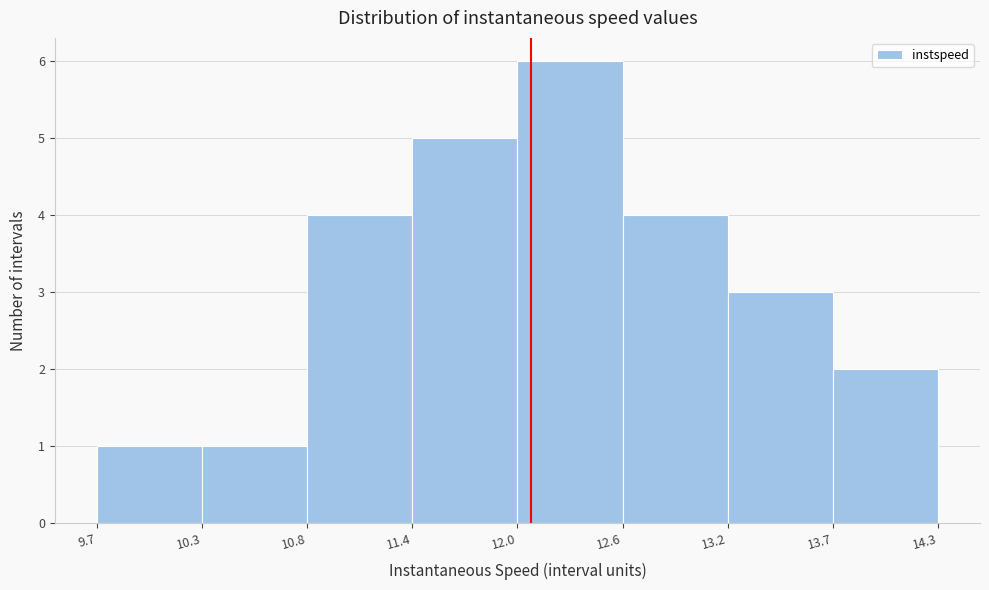

Reading left to right, list every bar in this chart as the range it spans on the x-axis followed by its height. The values are not printed on the chart, so give them approximately, as read against the axis.

9.7 to 10.3: 1
10.3 to 10.8: 1
10.8 to 11.4: 4
11.4 to 12.0: 5
12.0 to 12.6: 6
12.6 to 13.2: 4
13.2 to 13.7: 3
13.7 to 14.3: 2